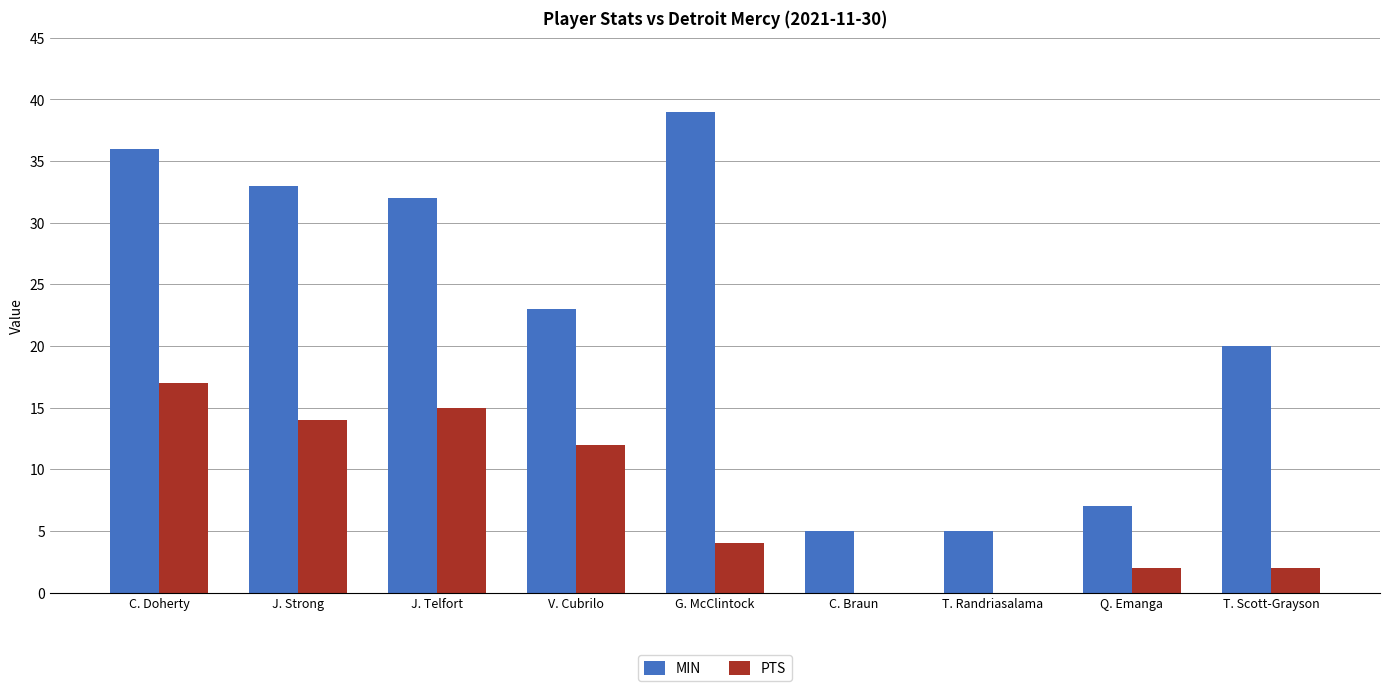

What is the total value across all series at T. Randriasalama?

5